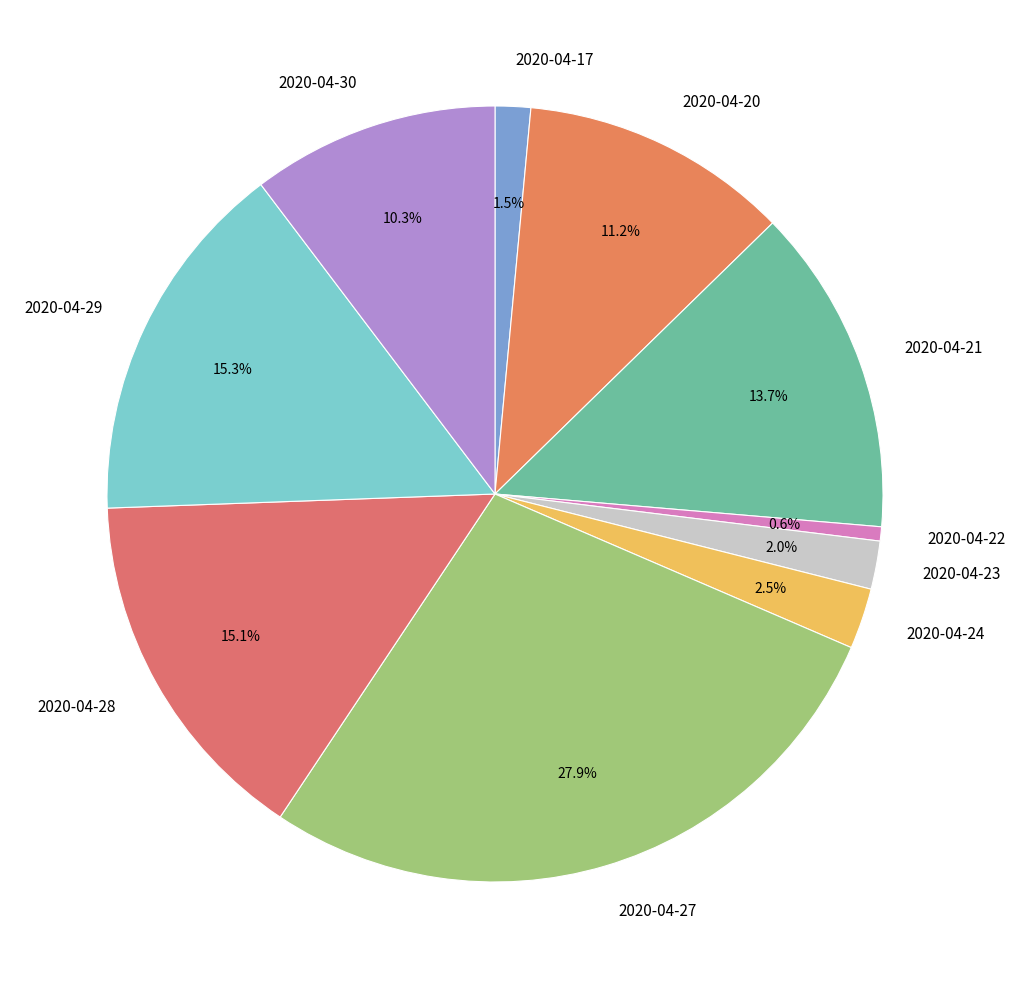

Which slice is the smallest?

2020-04-22